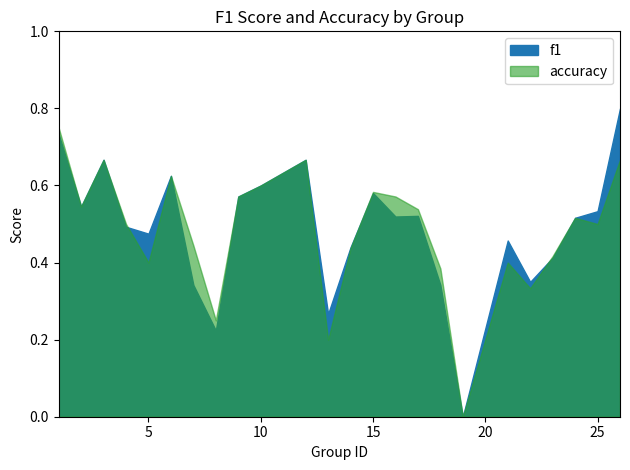

How many lines are shown in the chart?

2